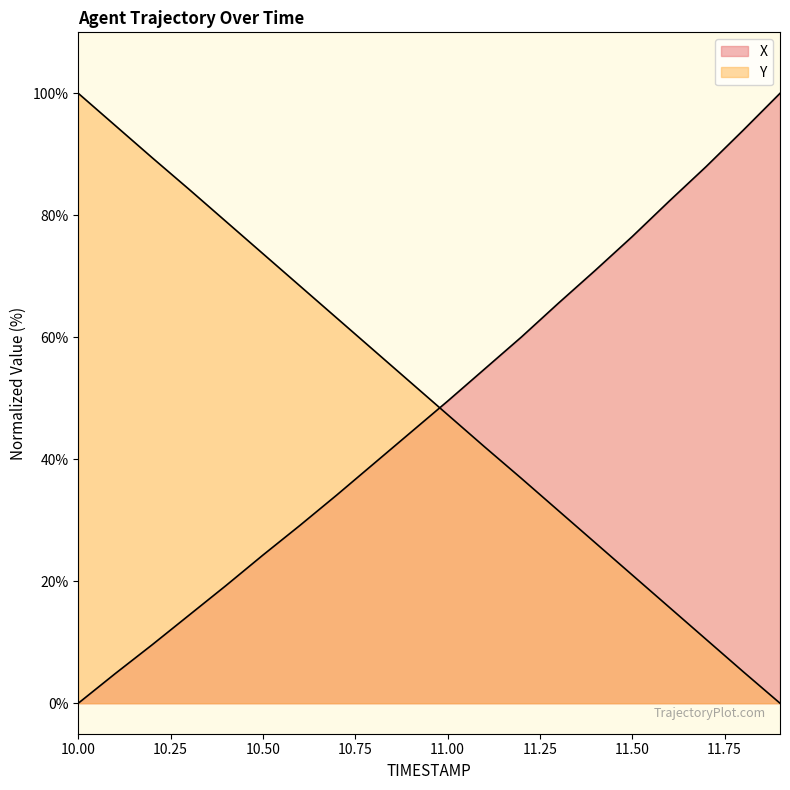

What position from the left is 10.7?

8